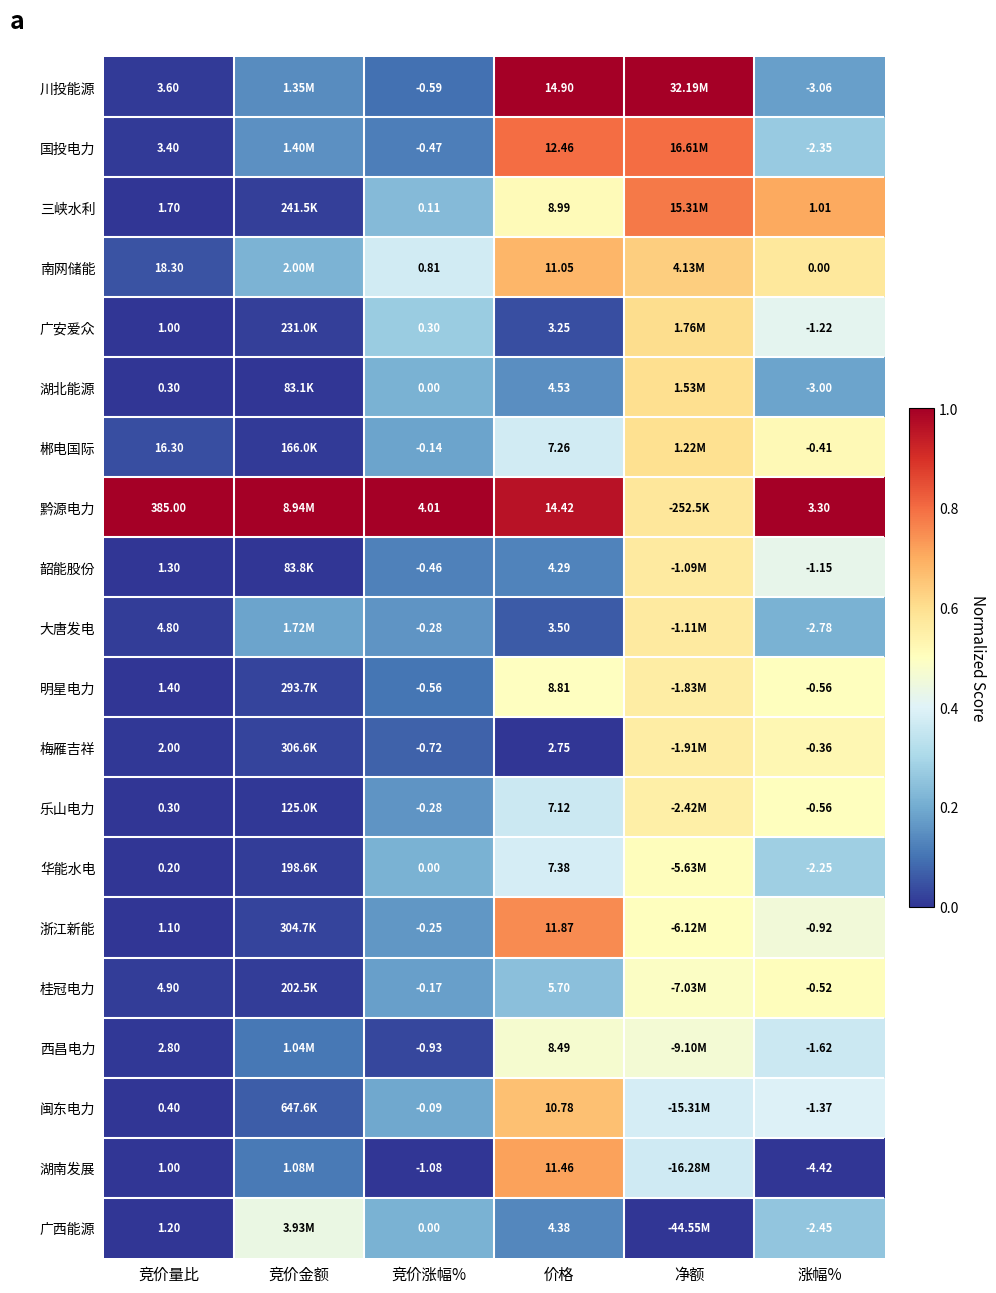

Between 竞价量比 and 涨幅%, which series saw the biggest shift?

黔源电力